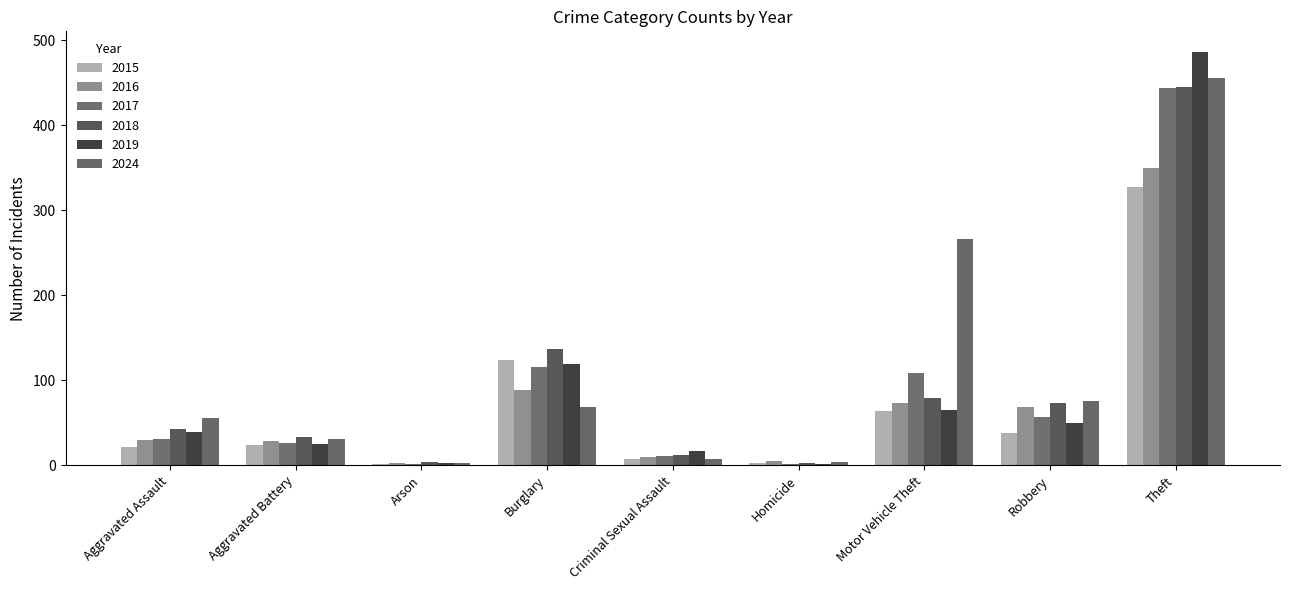

True or false: 2024 has a value of 31 at Aggravated Battery.

True